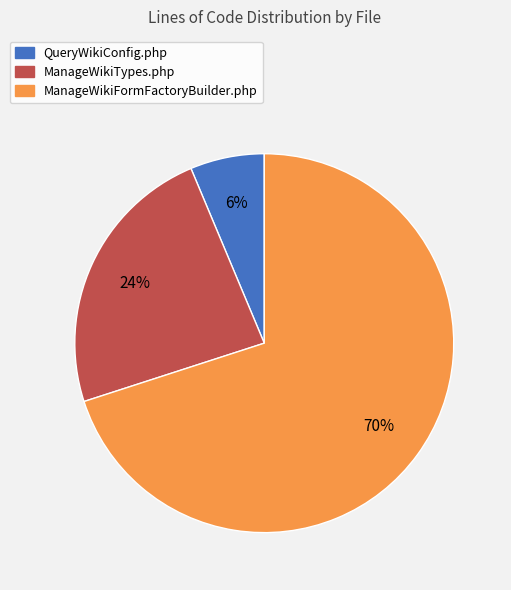

To the nearest percent, what is the difference between the largest and smallest slice percentages?

64%